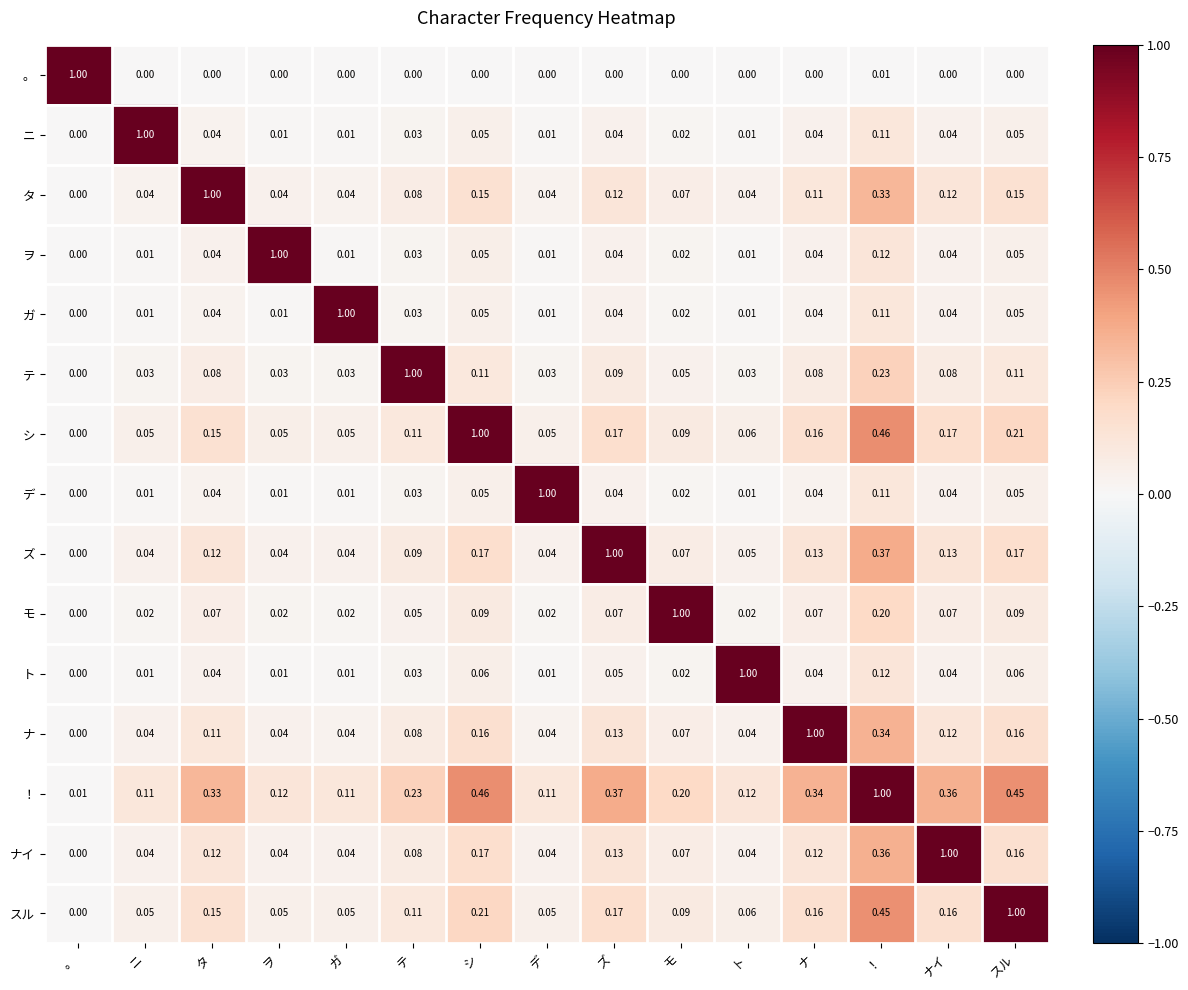

Which category has the lowest value in the スル series?

。